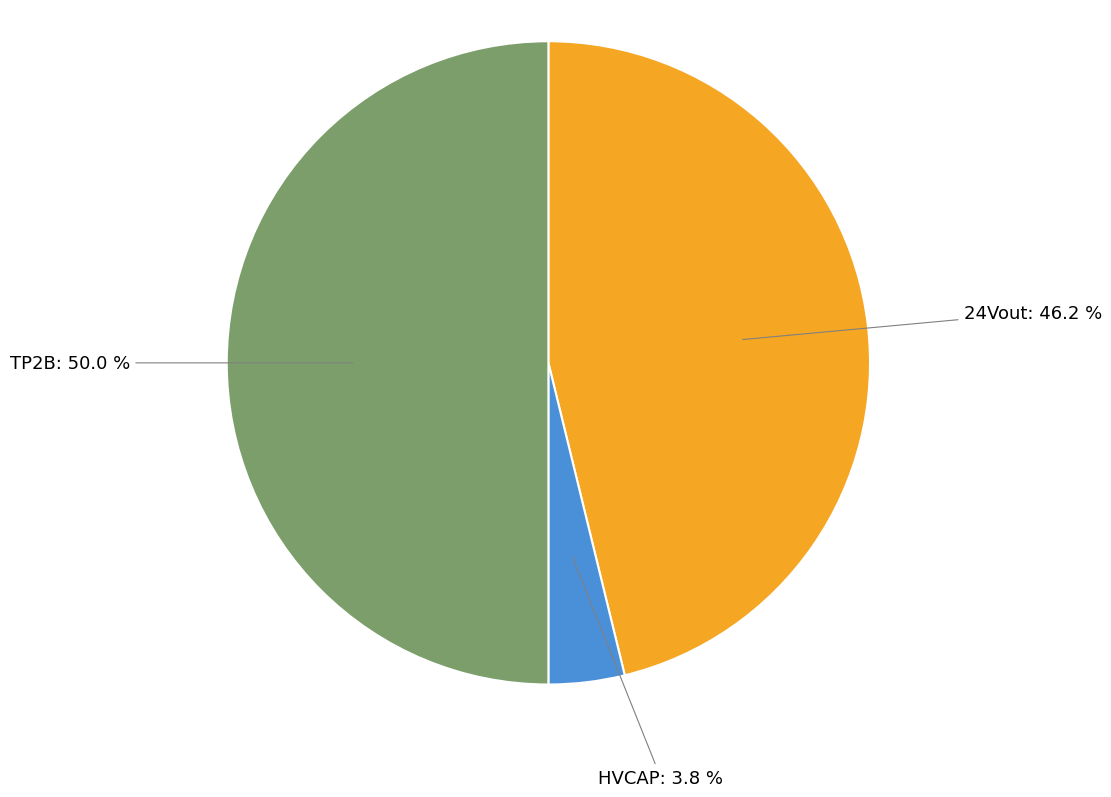

Rank the categories by value from lowest to highest.

HVCAP, 24Vout, TP2B